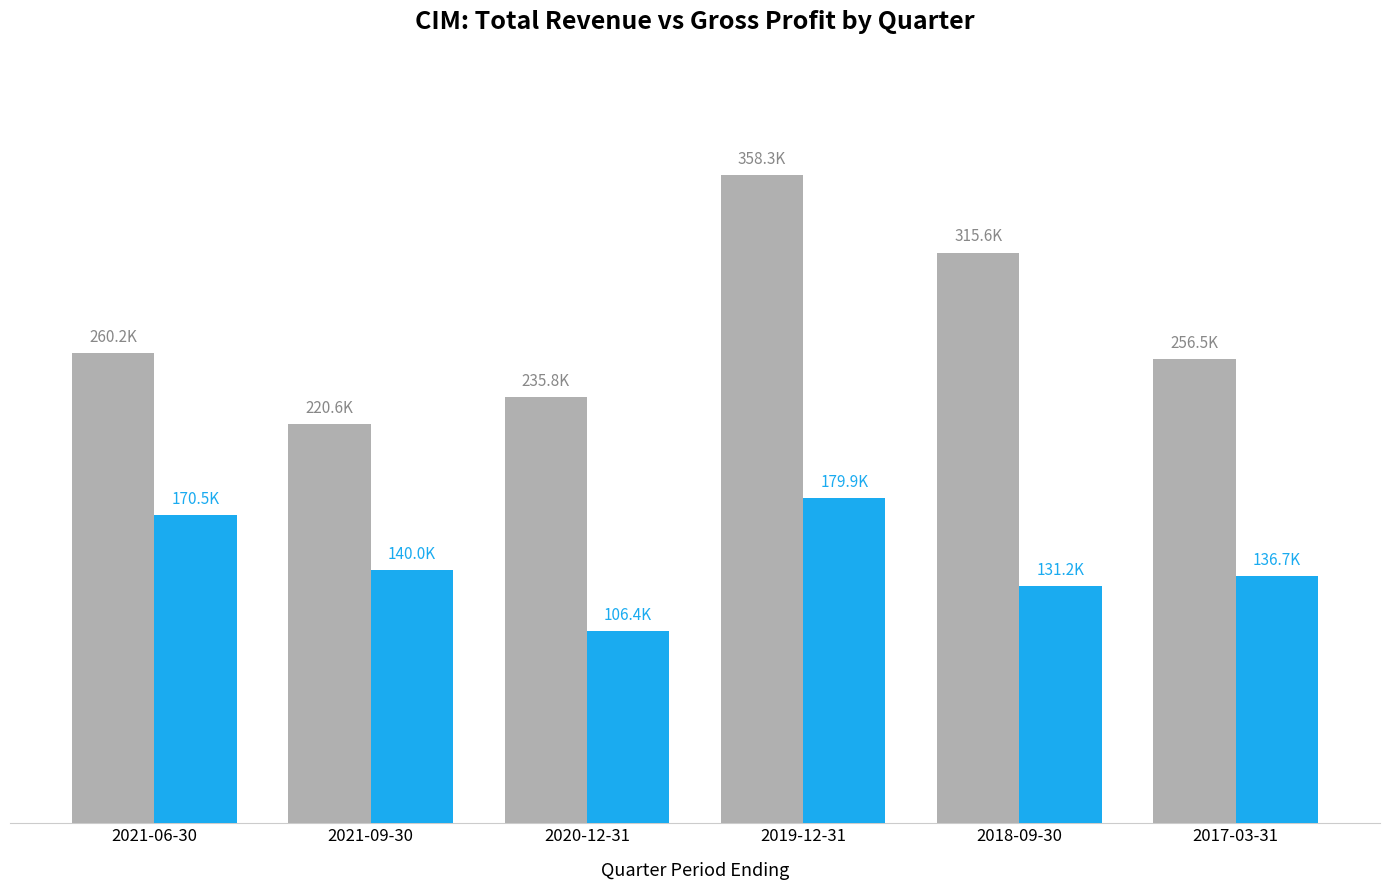

Which category has the lowest value across all series?

2020-12-31